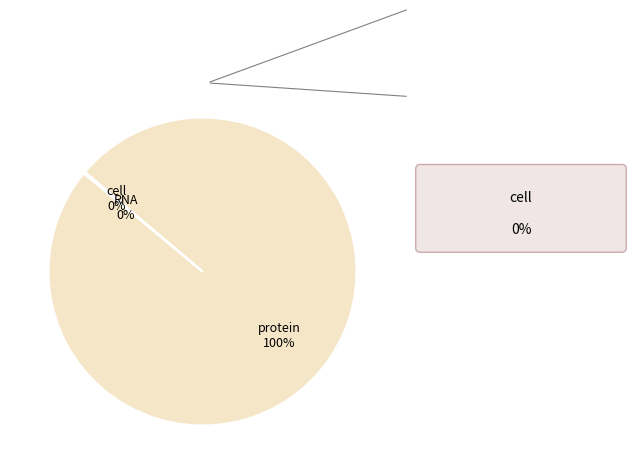

Is there a majority slice in this chart?

Yes